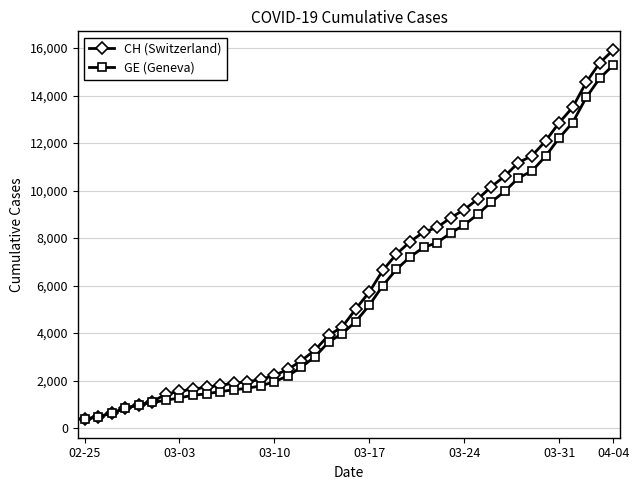

What is the lowest value of the GE (Geneva) series?

375